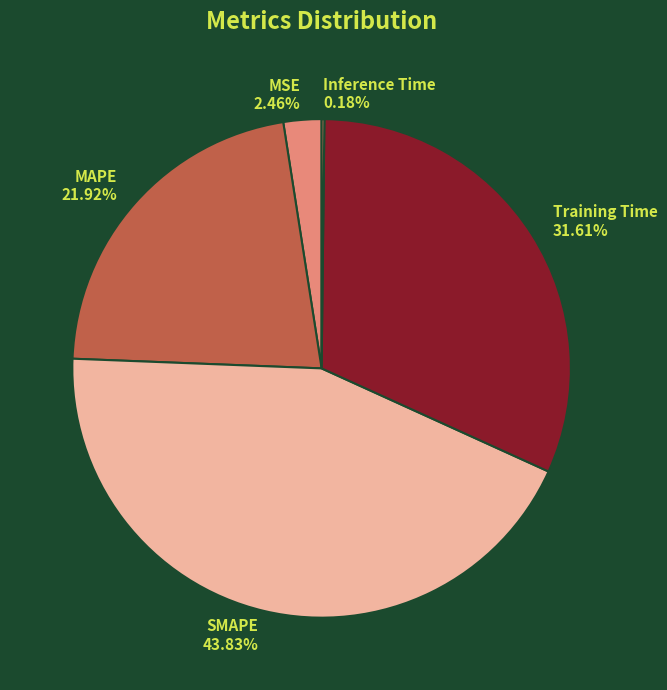

The Training Time slice represents 32% of the pie. True or false?

True